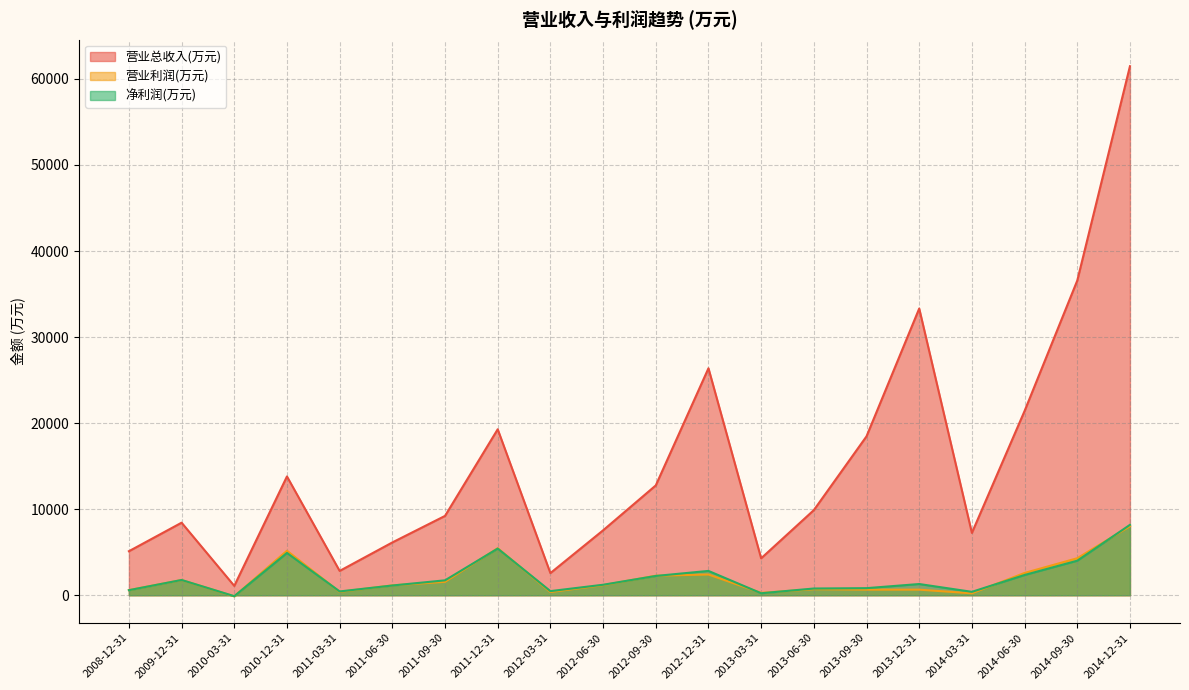

What is the label of the 16th point from the left?

2013-12-31